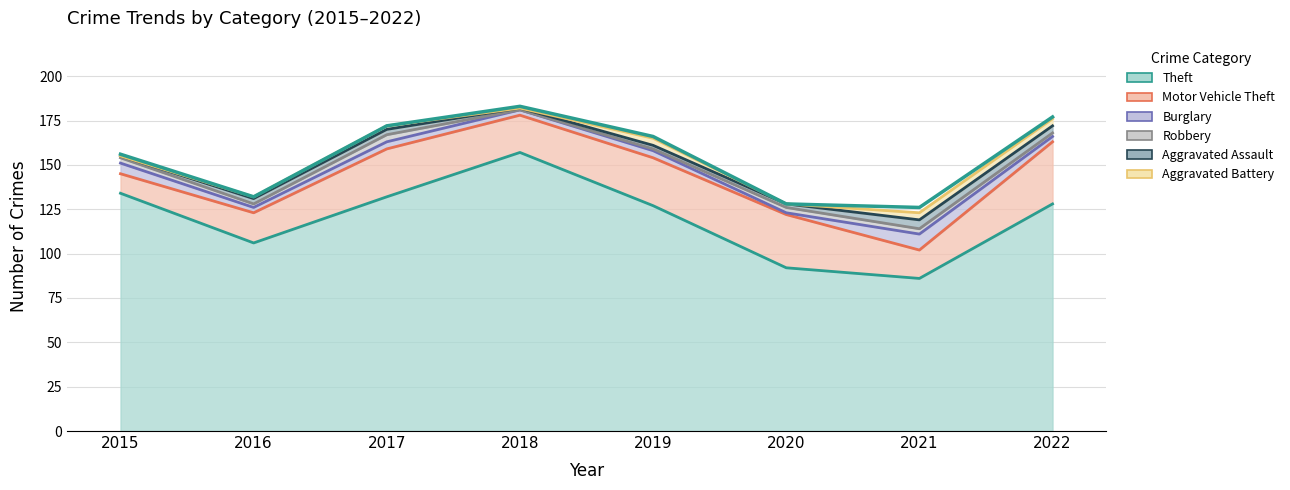

The value of Motor Vehicle Theft at 2022 is 56. True or false?

False